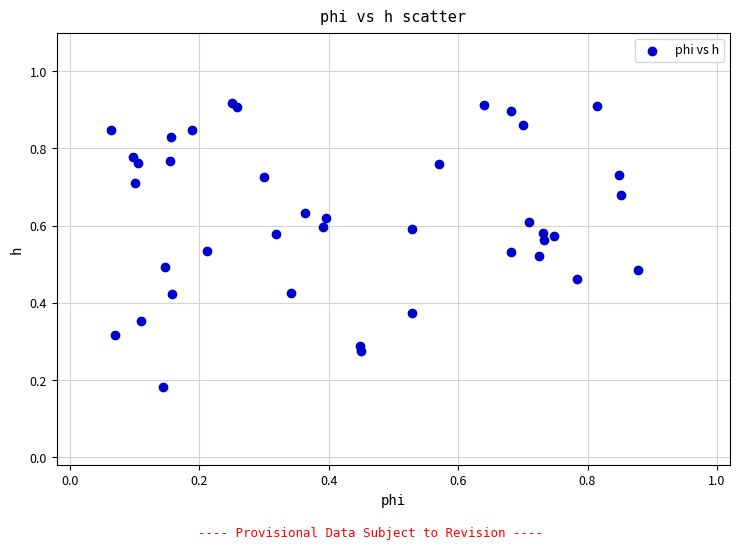

How many points are shown in the scatter plot?

40